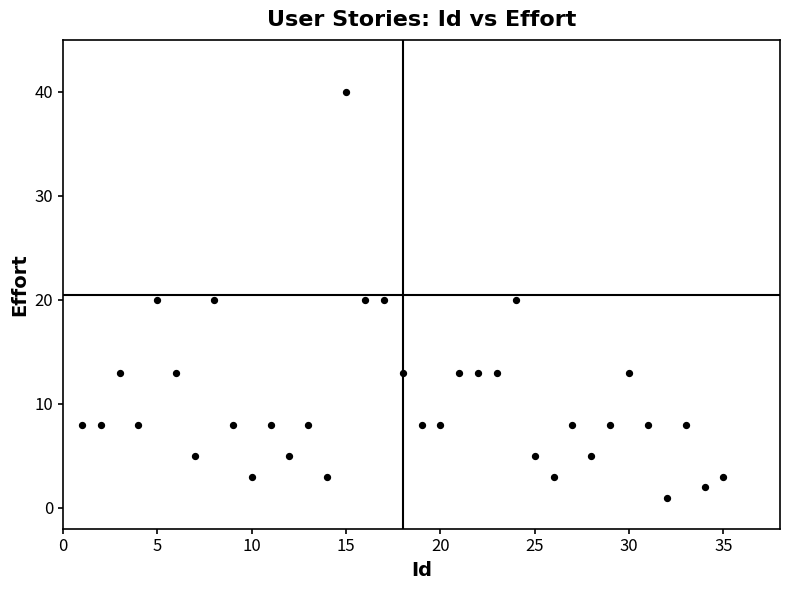

What is the range of X values (max minus min)?

34